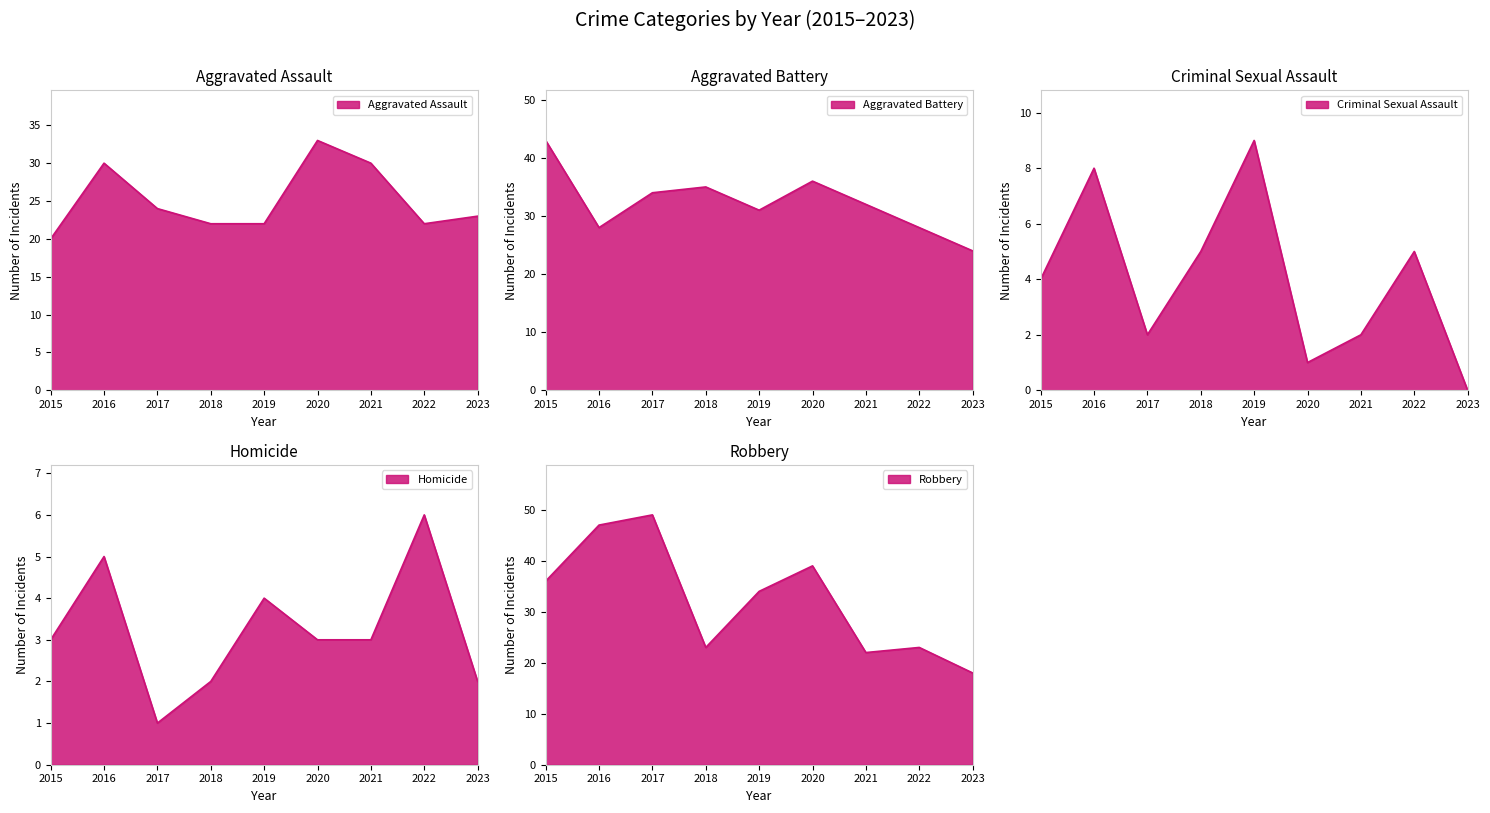

Reading left to right, what are all the values shown in this chart?

Aggravated Assault: 20	30	24	22	22	33	30	22	23
Aggravated Battery: 43	28	34	35	31	36	32	28	24
Criminal Sexual Assault: 4	8	2	5	9	1	2	5	0
Homicide: 3	5	1	2	4	3	3	6	2
Robbery: 36	47	49	23	34	39	22	23	18